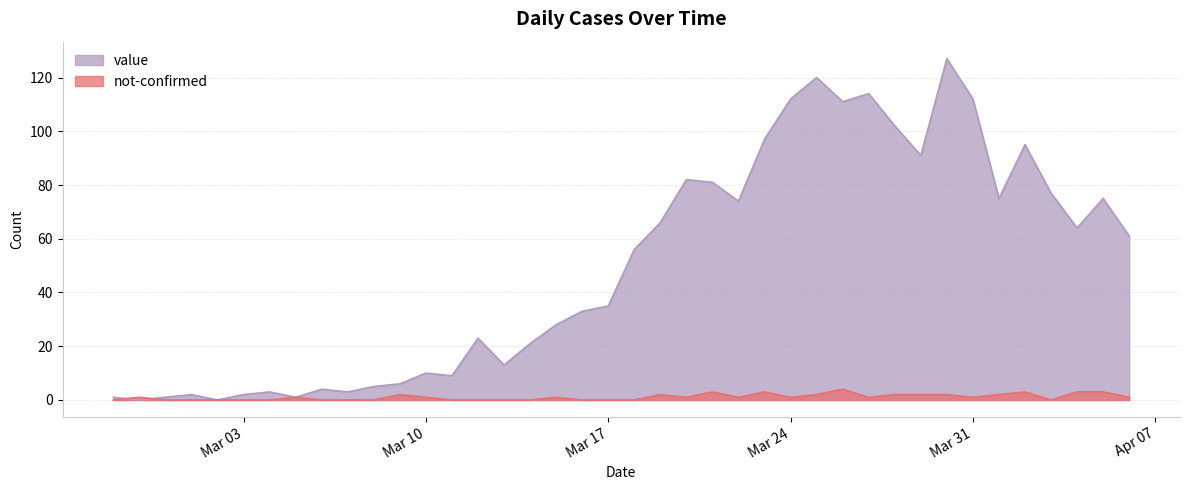

How many intersections are there between not-confirmed and value?

2